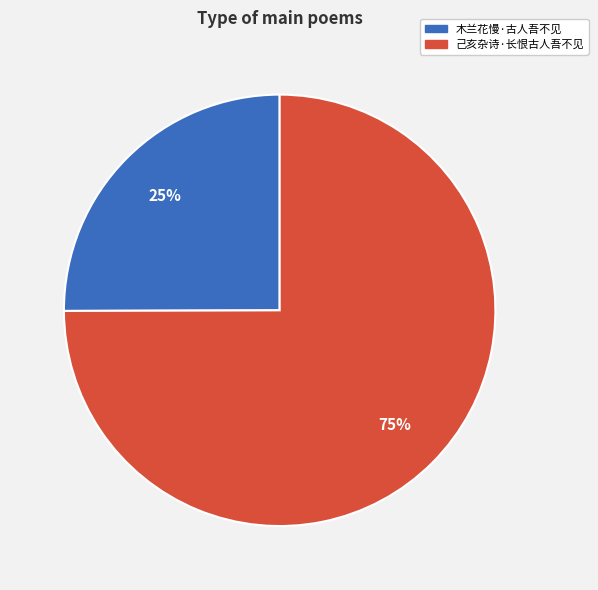

How many segments does this pie chart have?

2